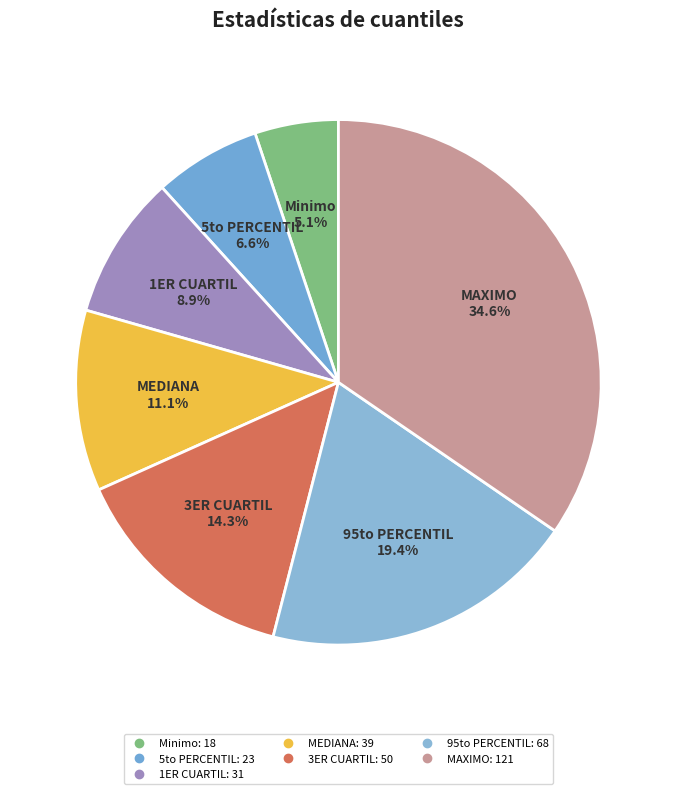

Is it true that 1ER CUARTIL is 2% of the pie?

False